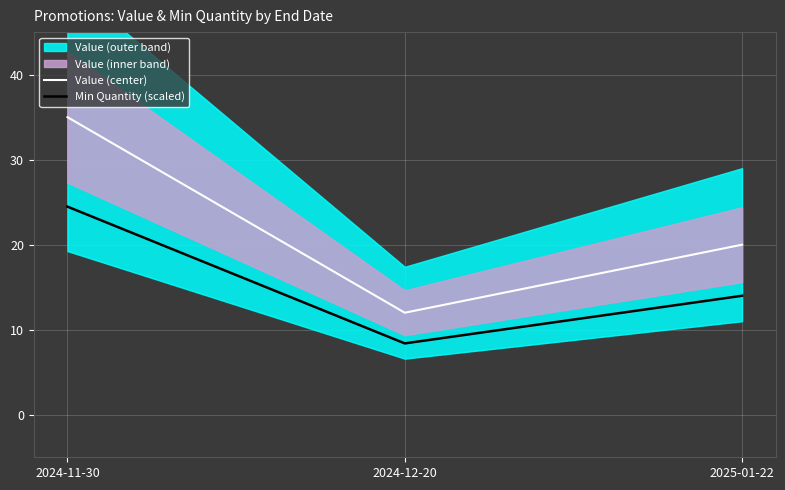

How many lines are shown in the chart?

2